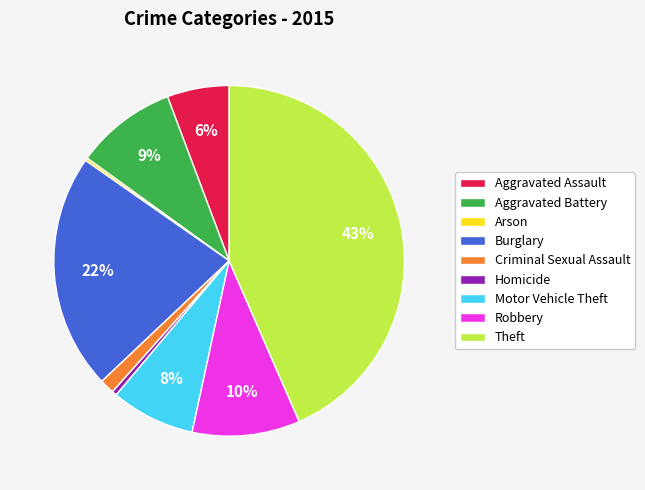

Which category has the biggest portion of the pie?

Theft